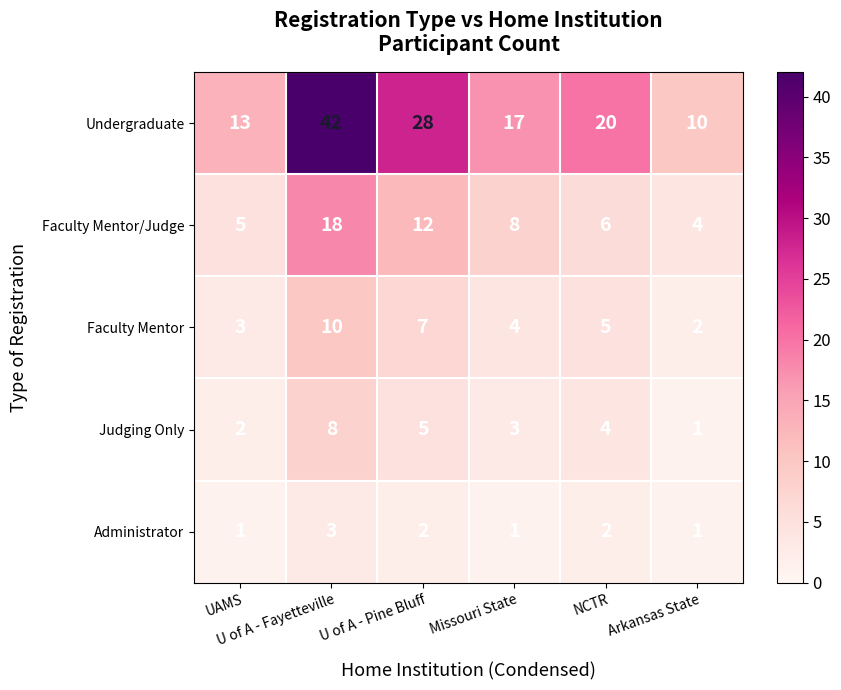

How many Faculty Mentor values are between 3 and 7?

4